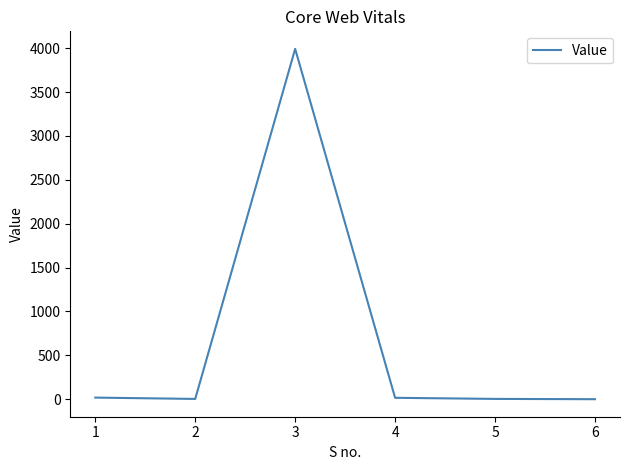

Where is the first local maximum?

3